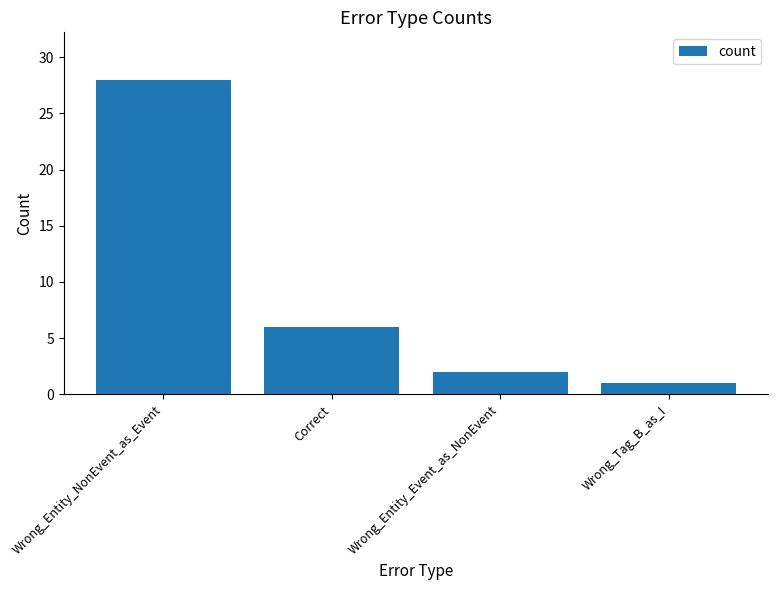

What is the label of the 4th bar from the right?

Wrong_Entity_NonEvent_as_Event